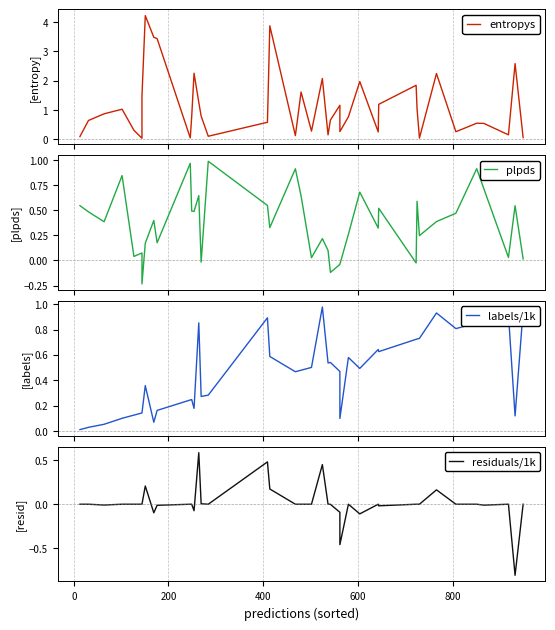

True or false: labels/1k has more than 1 interior local peaks.

True